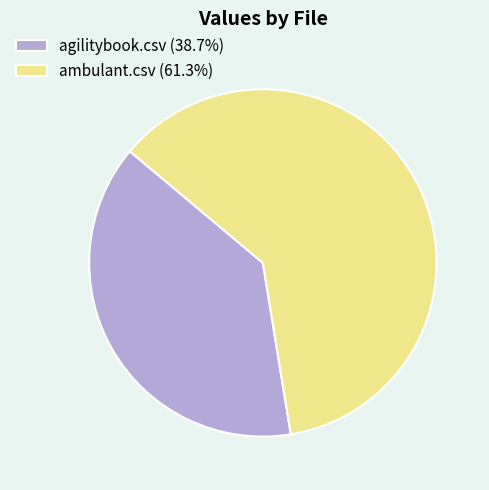

Is there any slice that represents more than half of the pie?

Yes